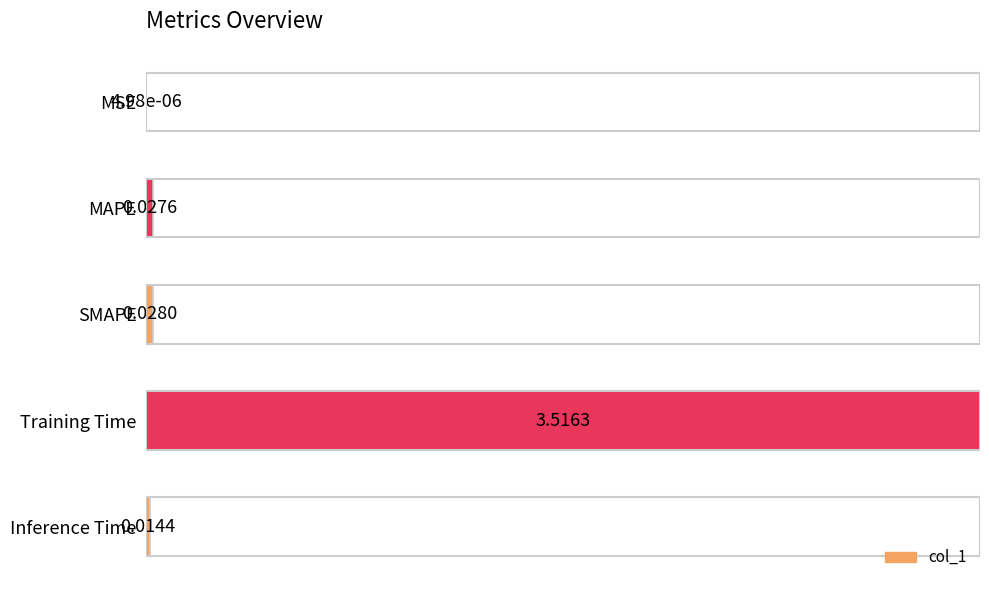

What is the greatest value displayed?

1.0